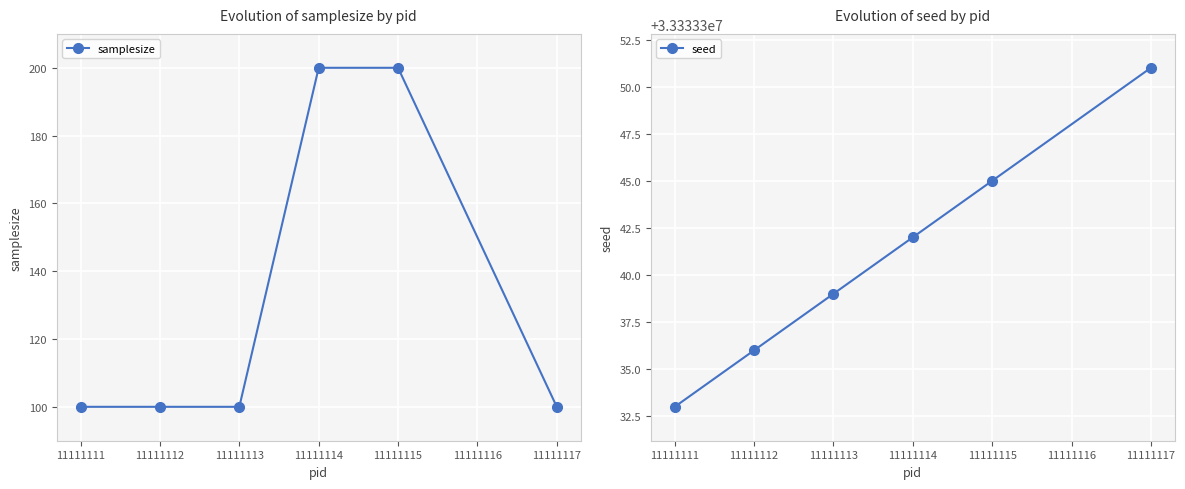

Count the seed values in the range 33333336 to 33333345.

4